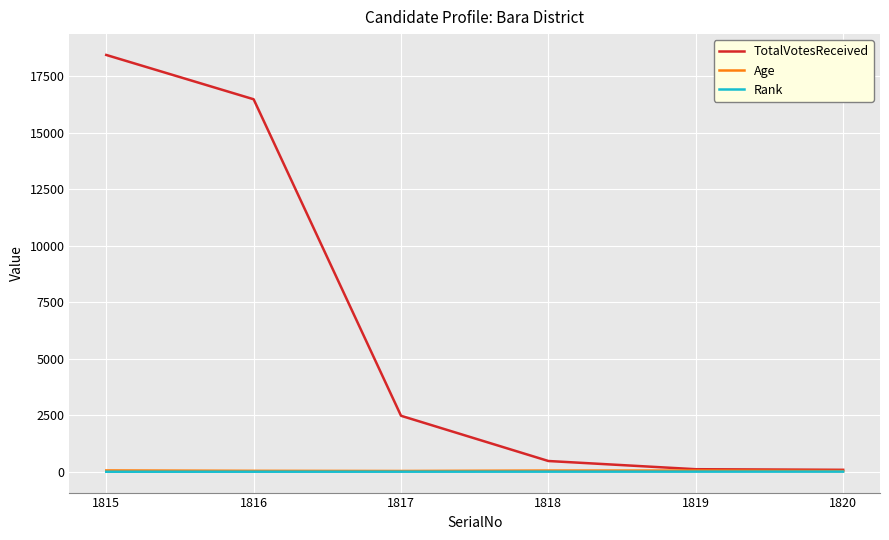

Is it true that Age equals 54 at 1819?

True